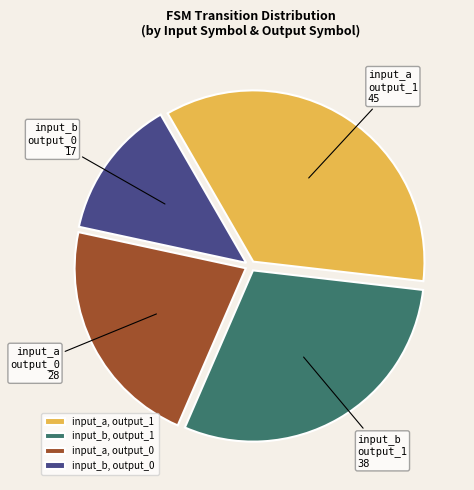

Which slice is the smallest?

input_b, output_0